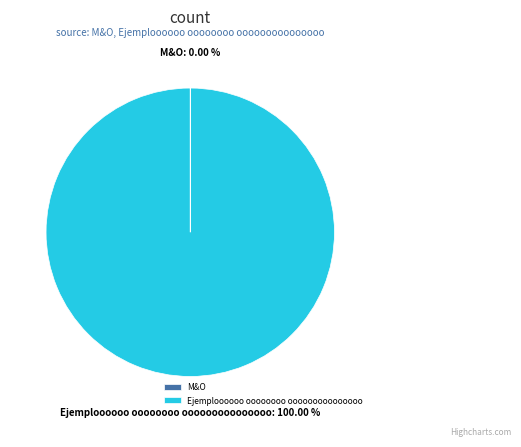

Which category has the biggest portion of the pie?

Ejemploooooo oooooooo ooooooooooooooo